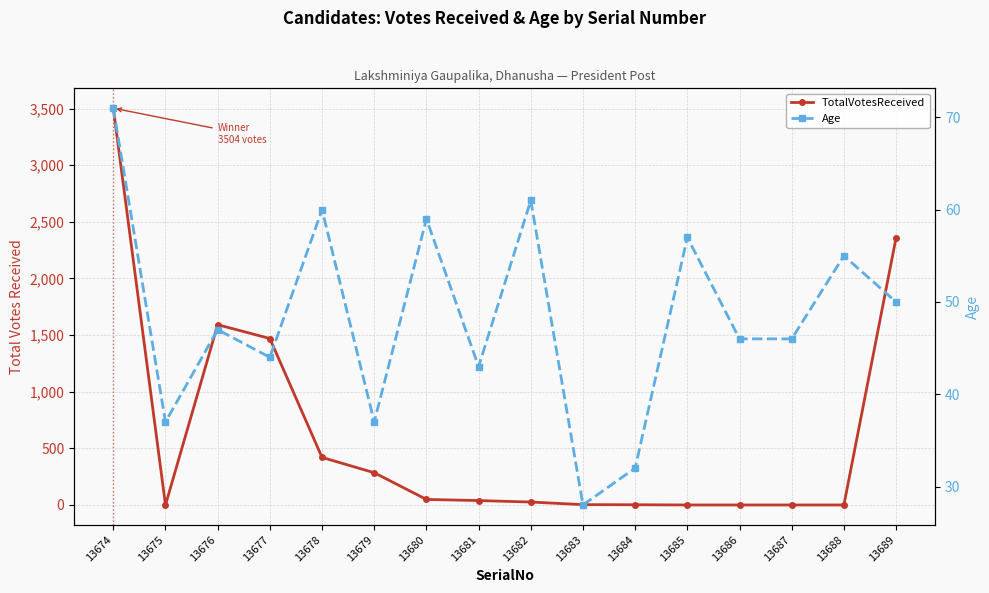

True or false: Age has more than 0 interior local peaks.

True